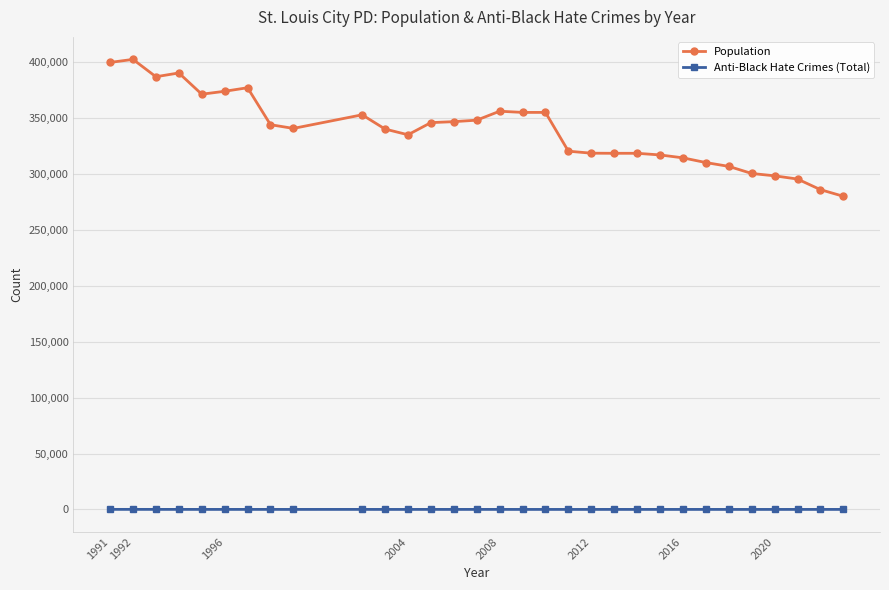

What is the difference between the maximum and minimum values in the Population series?

122465